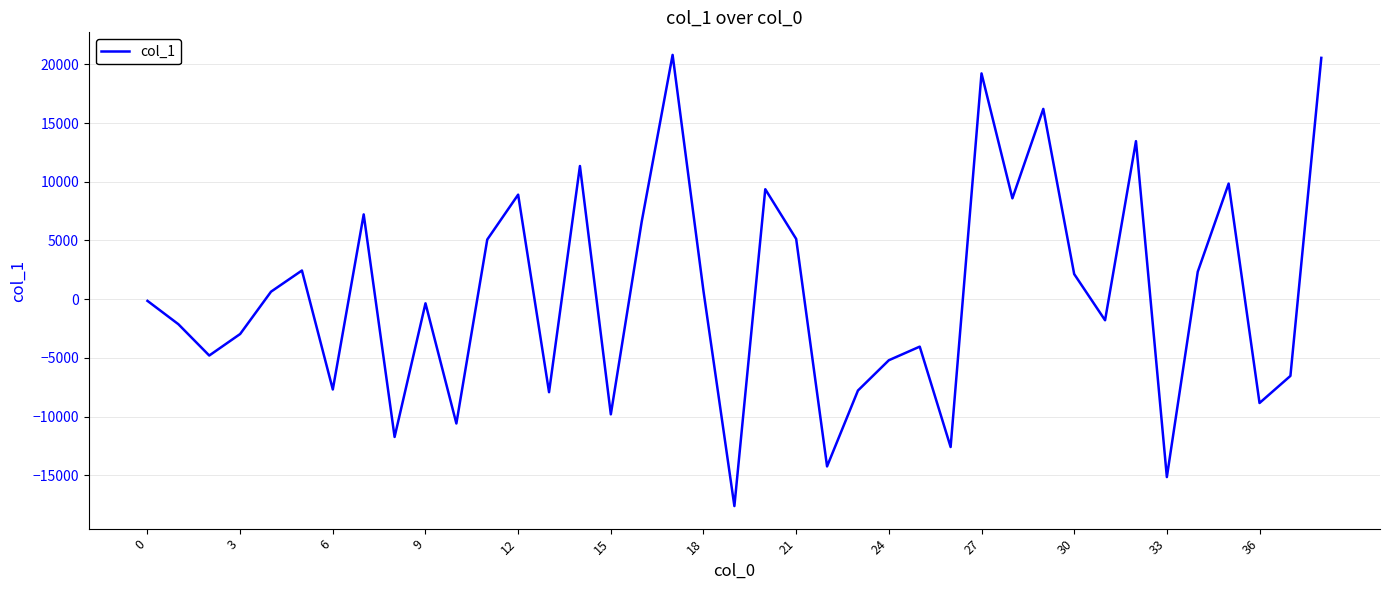

What is the smallest value displayed?

-17626.9